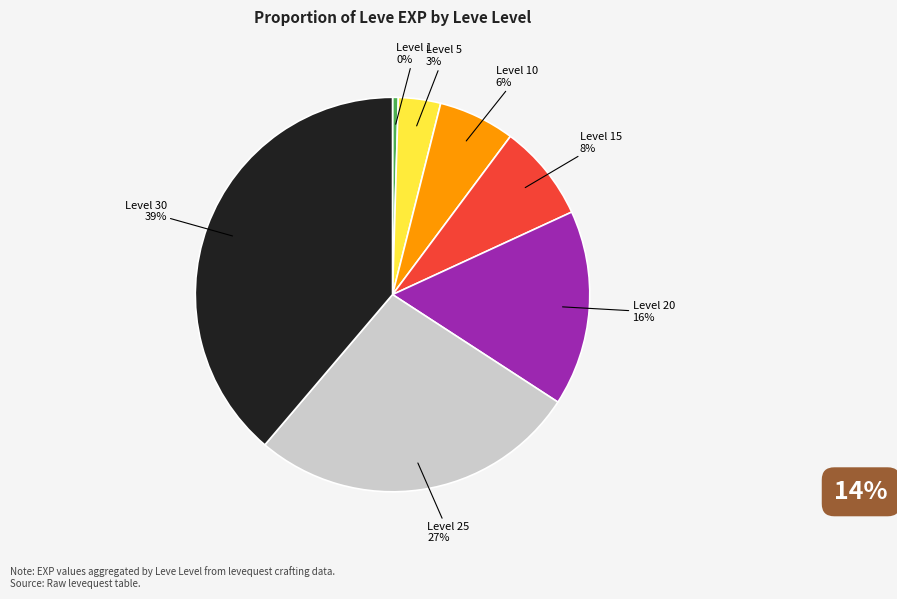

To the nearest percent, what is the average slice percentage?

14%